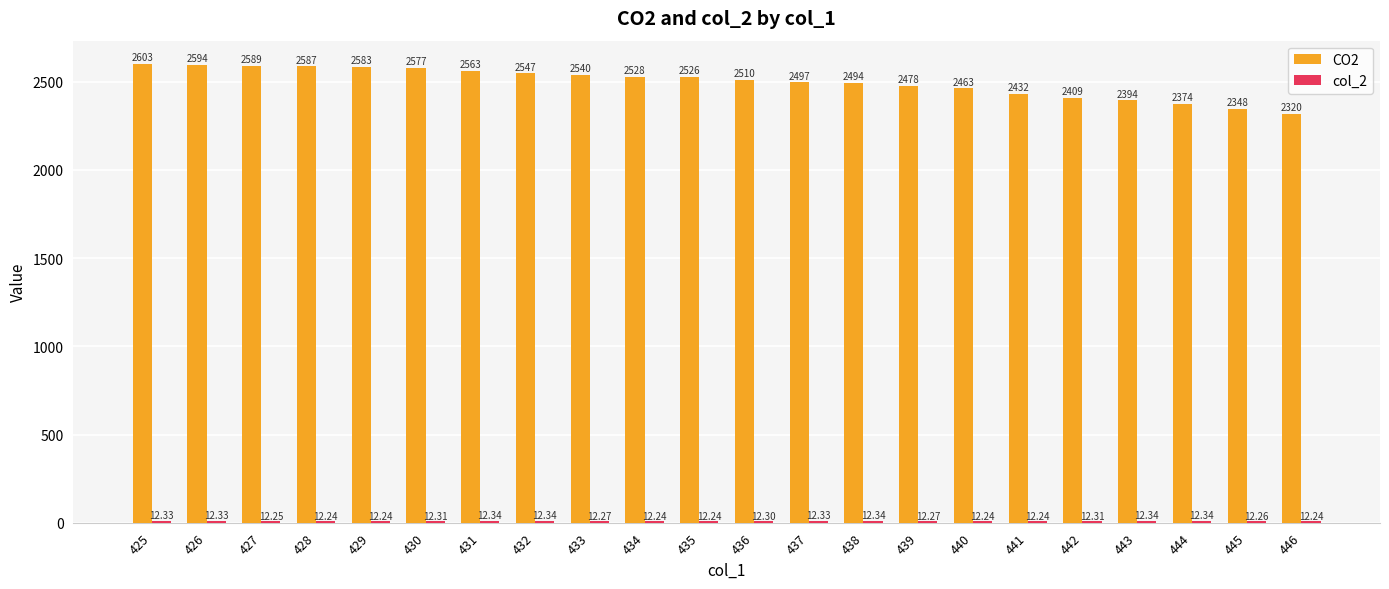

At which category is the sum across all series the highest?

425